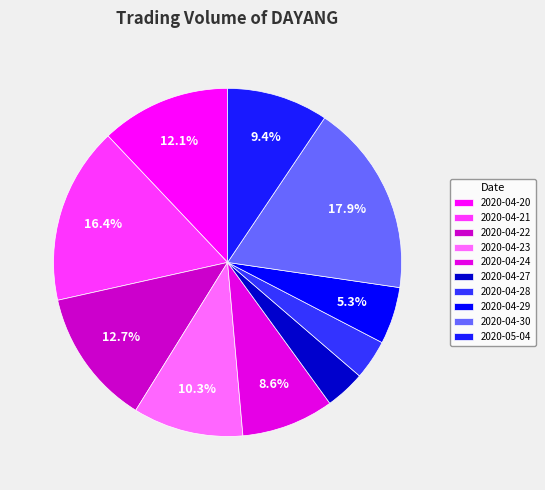

To the nearest percent, what percentage of the pie is 2020-04-24?

9%